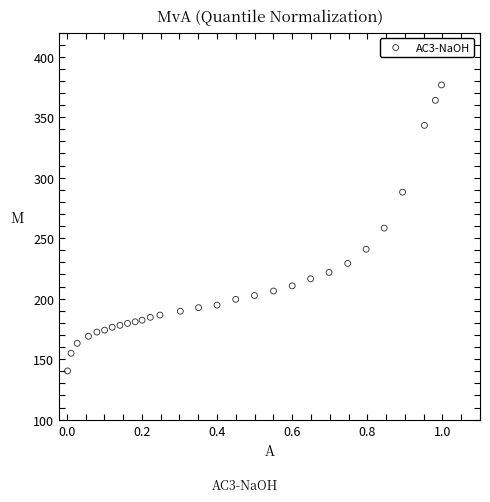

What is the range of Y values (max minus min)?

236.3